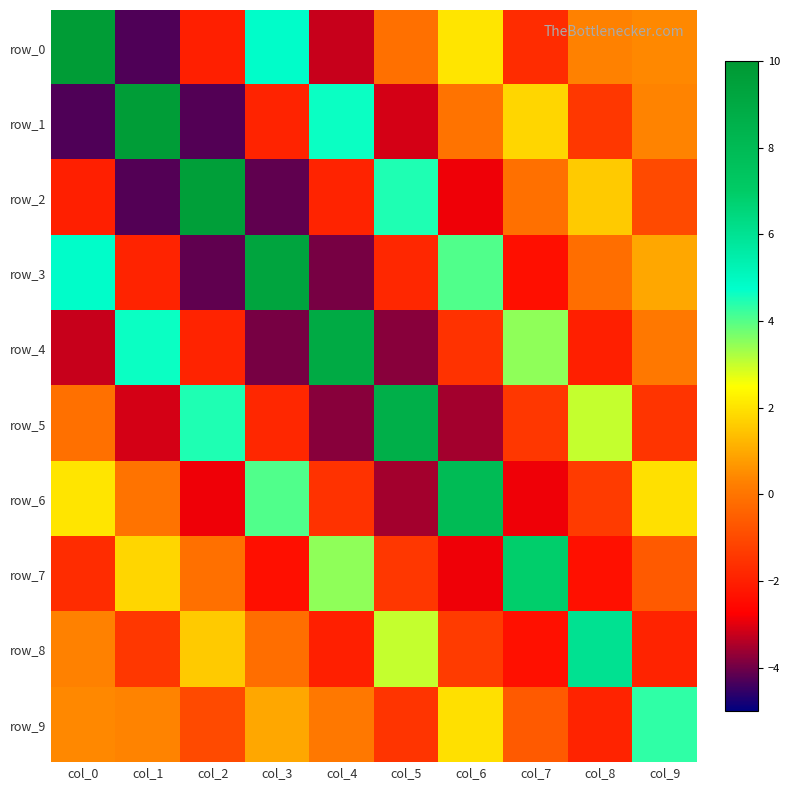

Which category has the lowest value across all series?

col_1